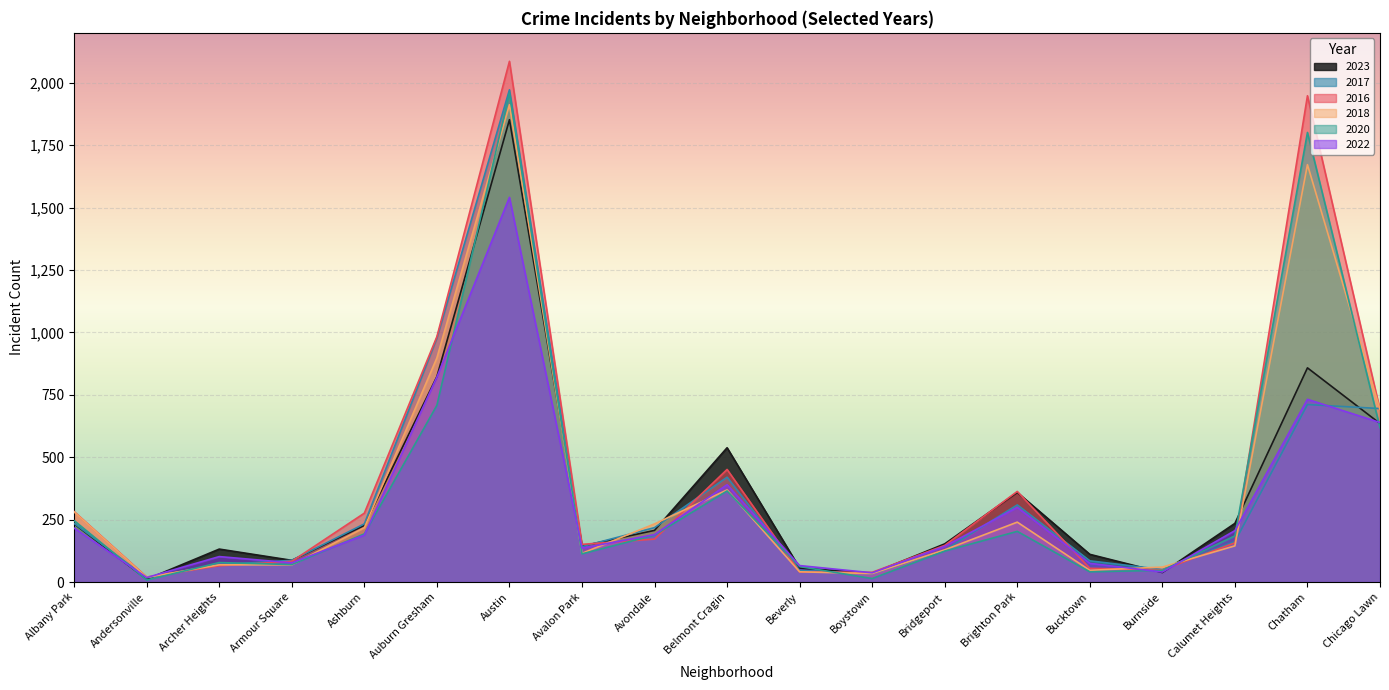

How many intersections are there between 2017 and 2023?

7